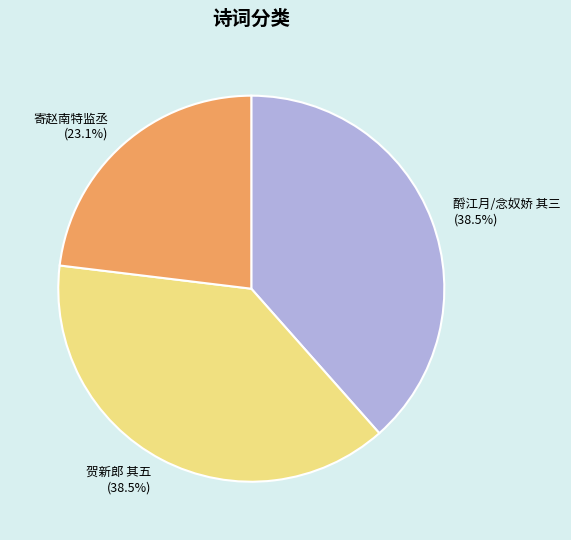

What percentage is the 寄赵南特监丞 slice, to the nearest percent?

23%